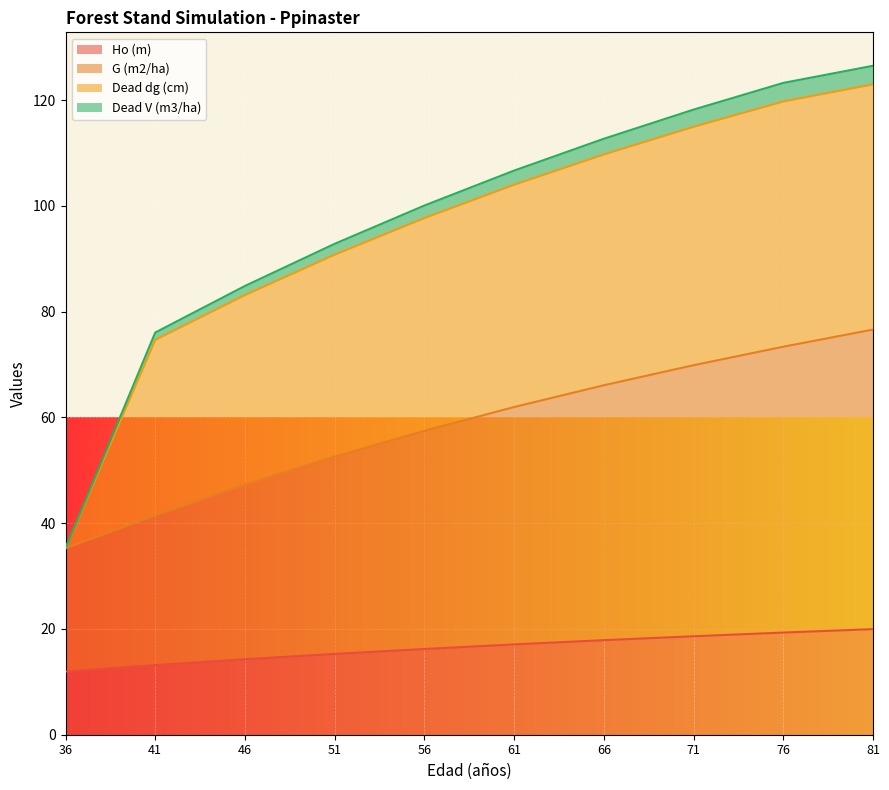

True or false: Ho (m) and G (m2/ha) cross at least once.

False